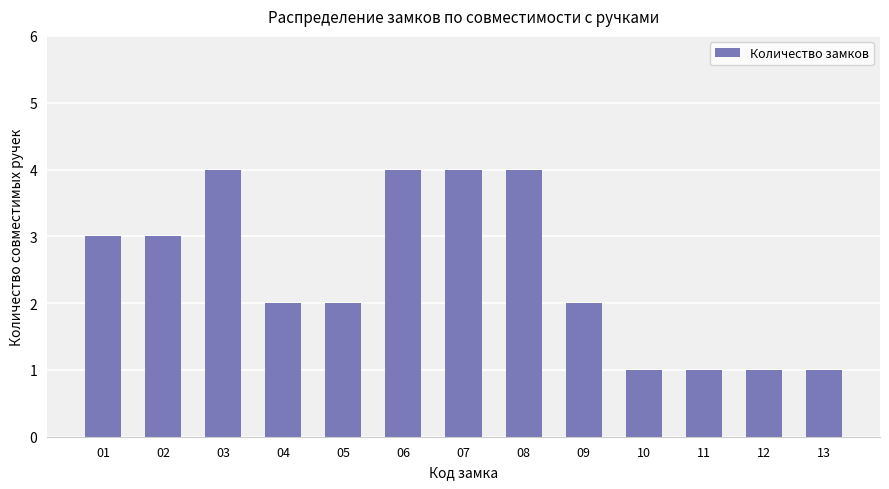

What is the change in value from 05 to 08?

+2